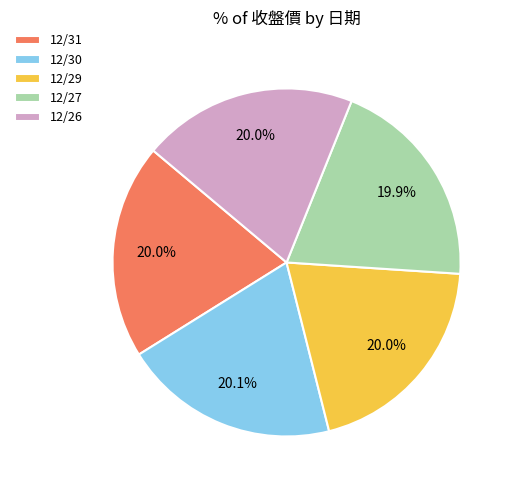

To the nearest percent, what percentage of the pie is 12/30?

20%